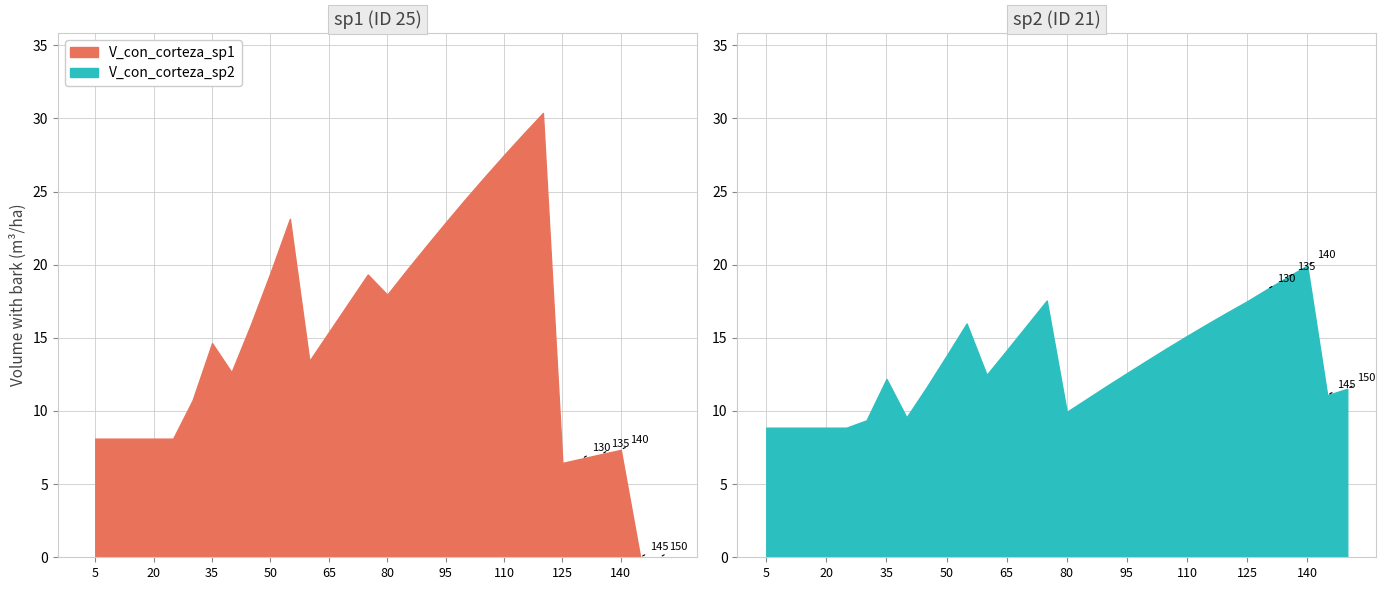

How many bars are there in total?

30